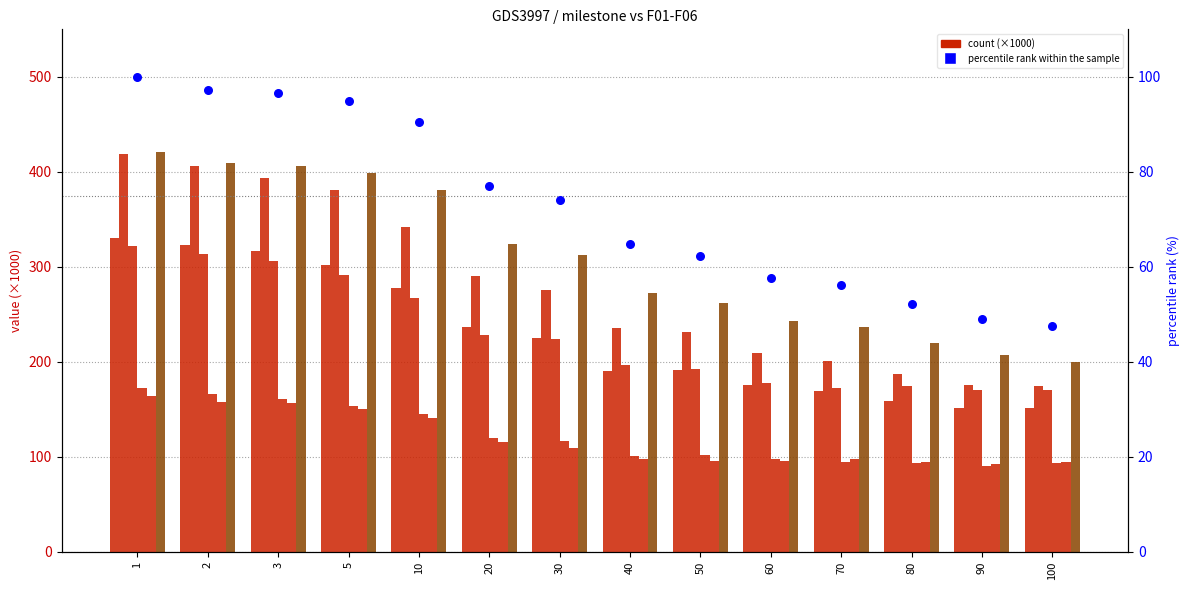

Which series contains the lowest Y value?

F04